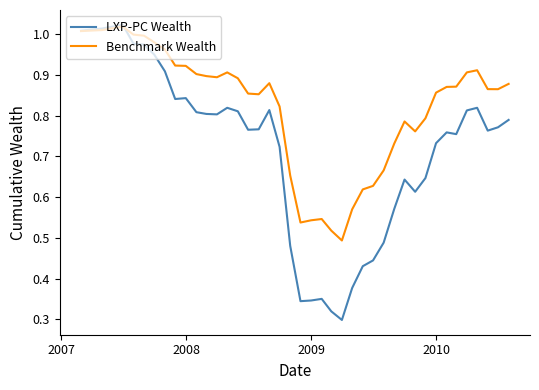

At how many categories does at least one series exceed 0?

40